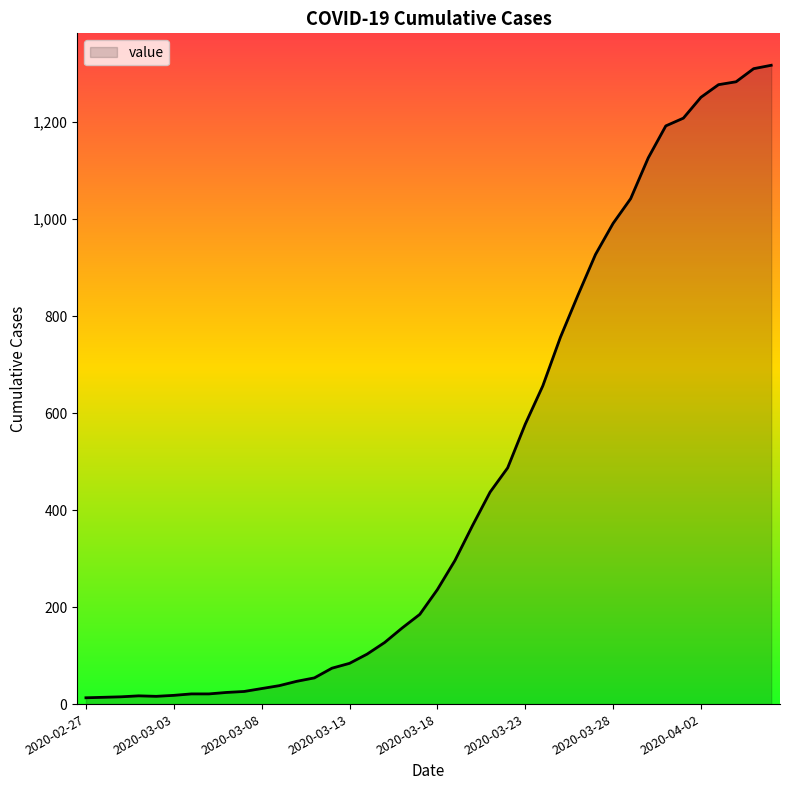

How many series are shown in this chart?

1